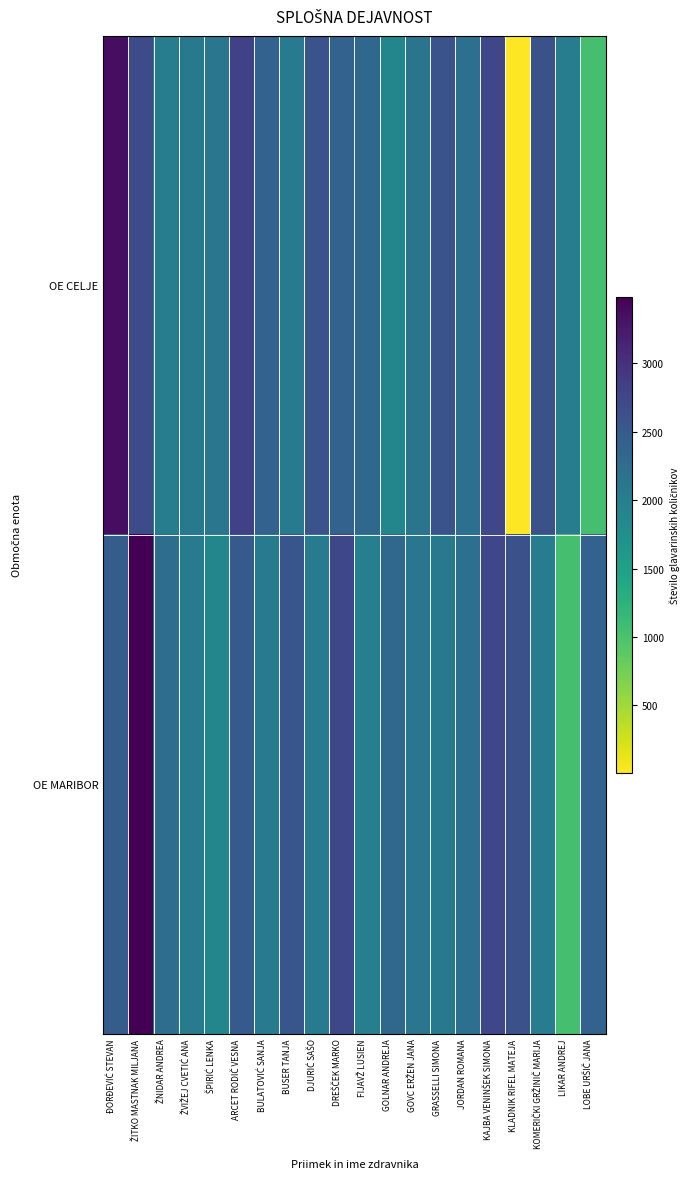

Count the number of data series in this chart.

2